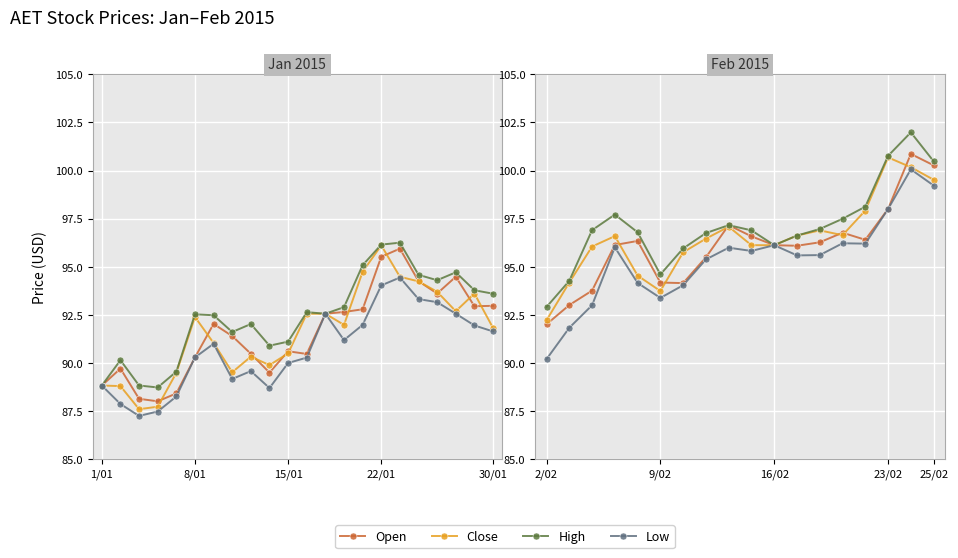

What is the difference between the maximum and second lowest values in the High series?

7.7